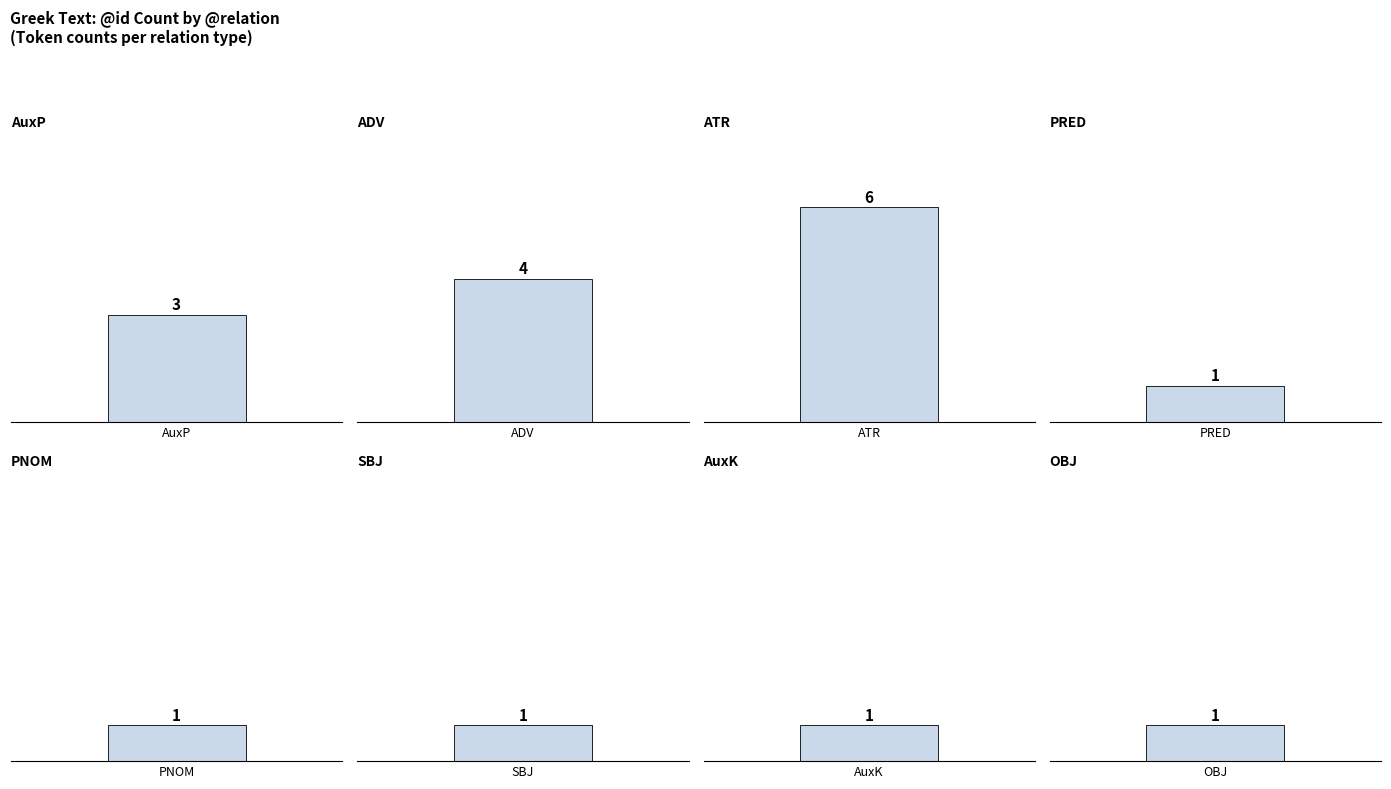

The value at ADV is 4. True or false?

True